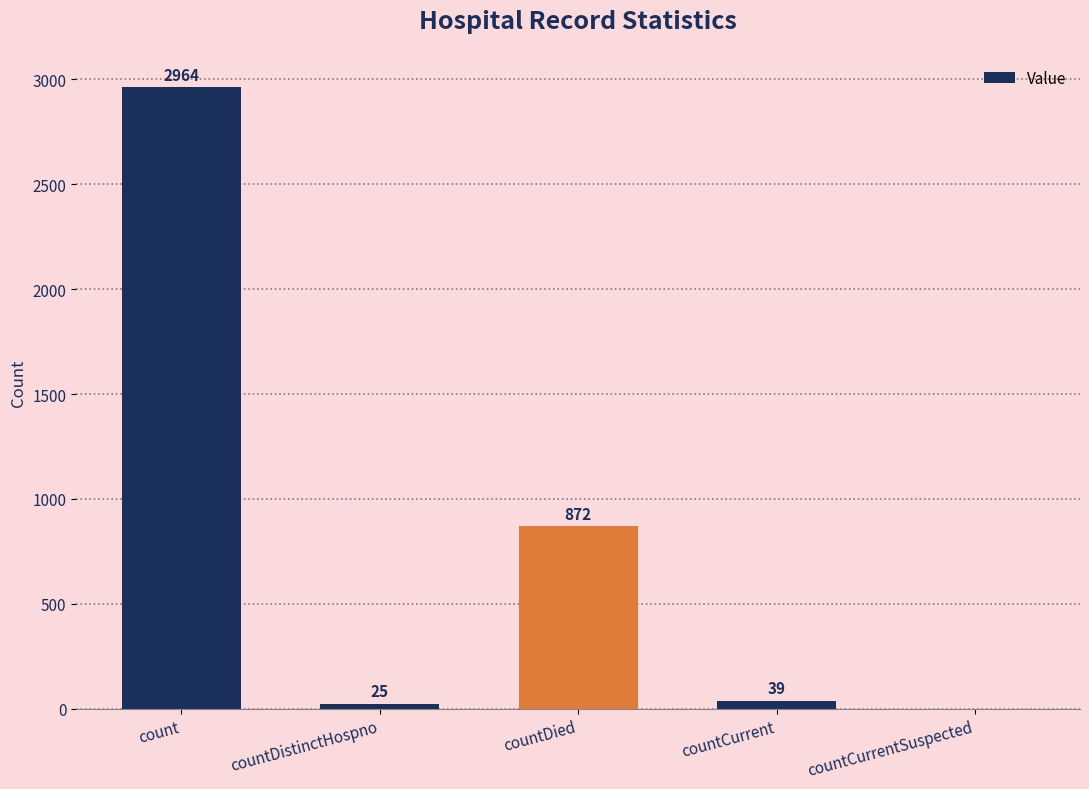

The value at countCurrentSuspected is -1194. True or false?

False